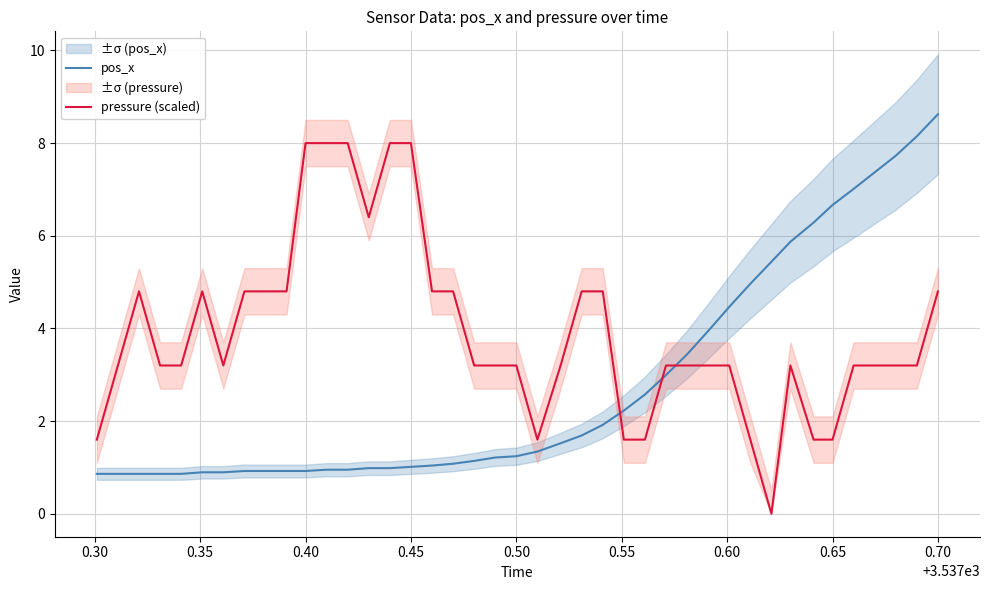

What is the highest value of the pos_x series?

8.6